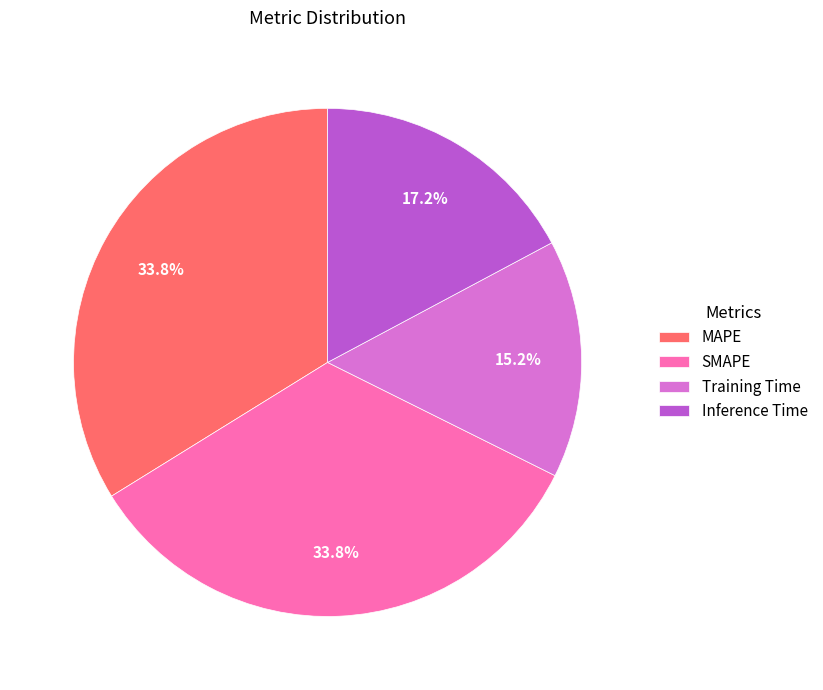

Does Training Time represent more than half of the total?

No